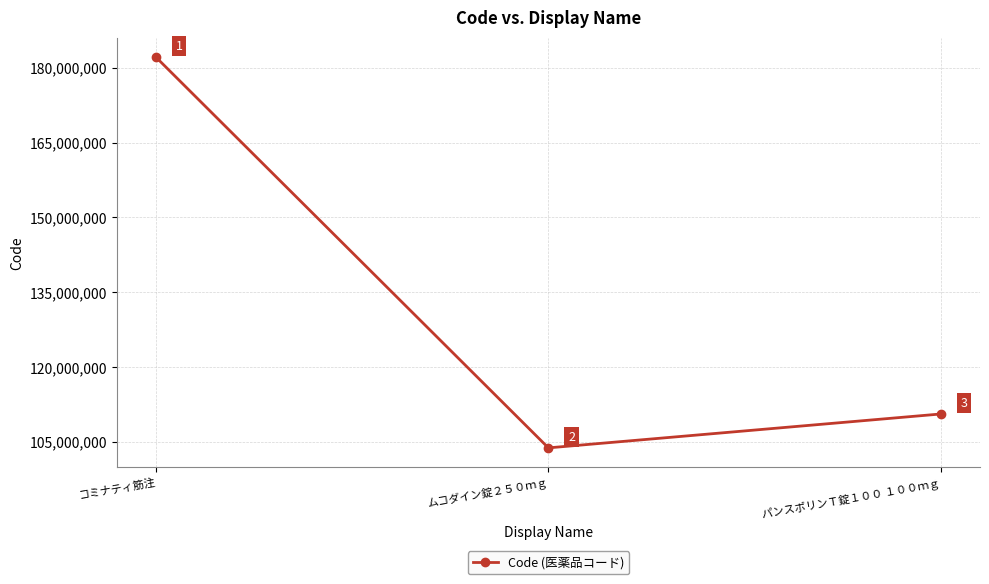

The chart shows a value of 103835401 at ムコダイン錠２５０ｍｇ. True or false?

True